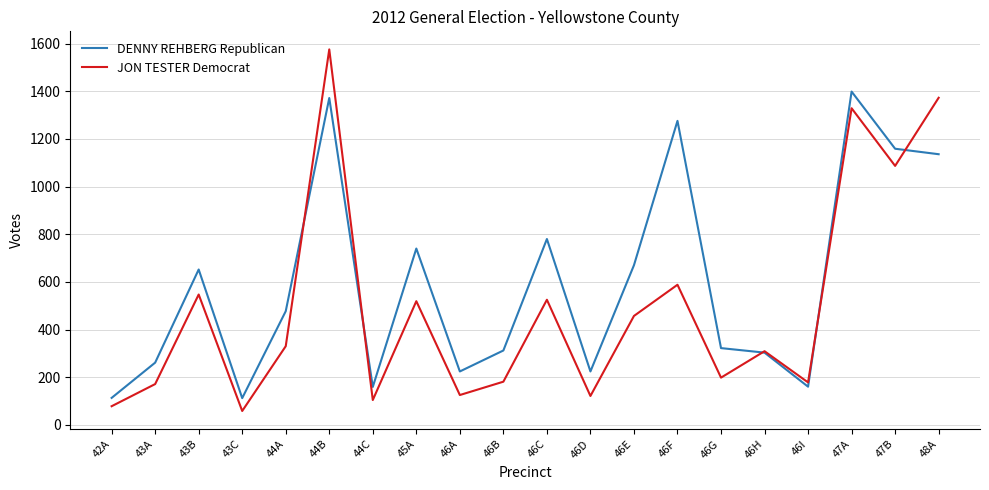

Which series has the largest range (max minus min)?

JON TESTER Democrat